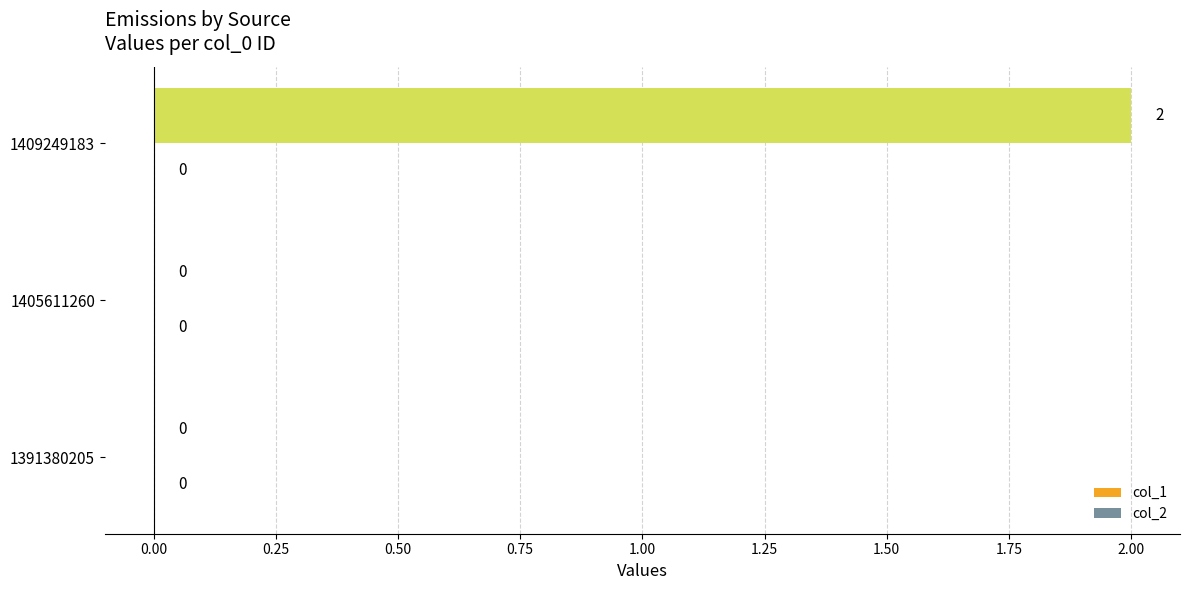

Are the bars horizontal?

Yes